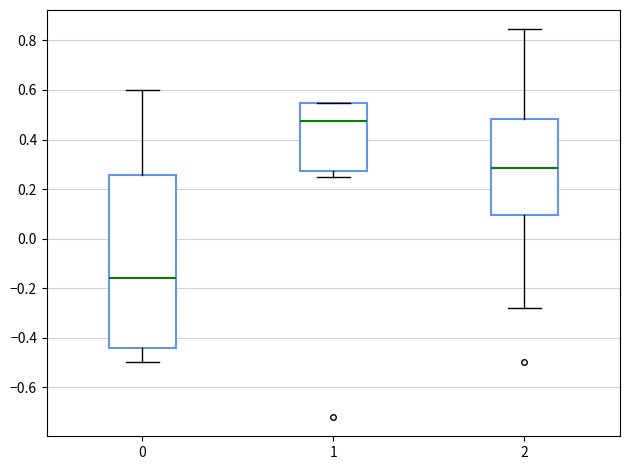

Where does the upper whisker of the box at x = 2 end on the y-axis? The values are not printed on the chart, so give them approximately, as read against the axis.

0.84